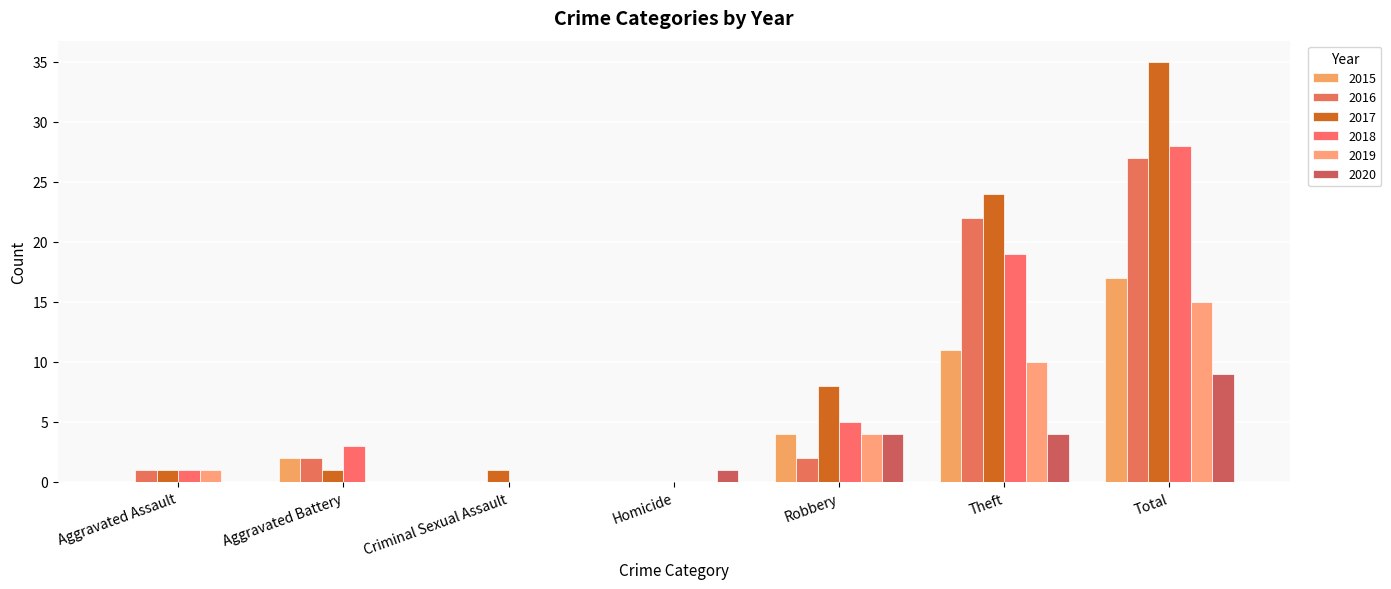

Are the bars horizontal?

No